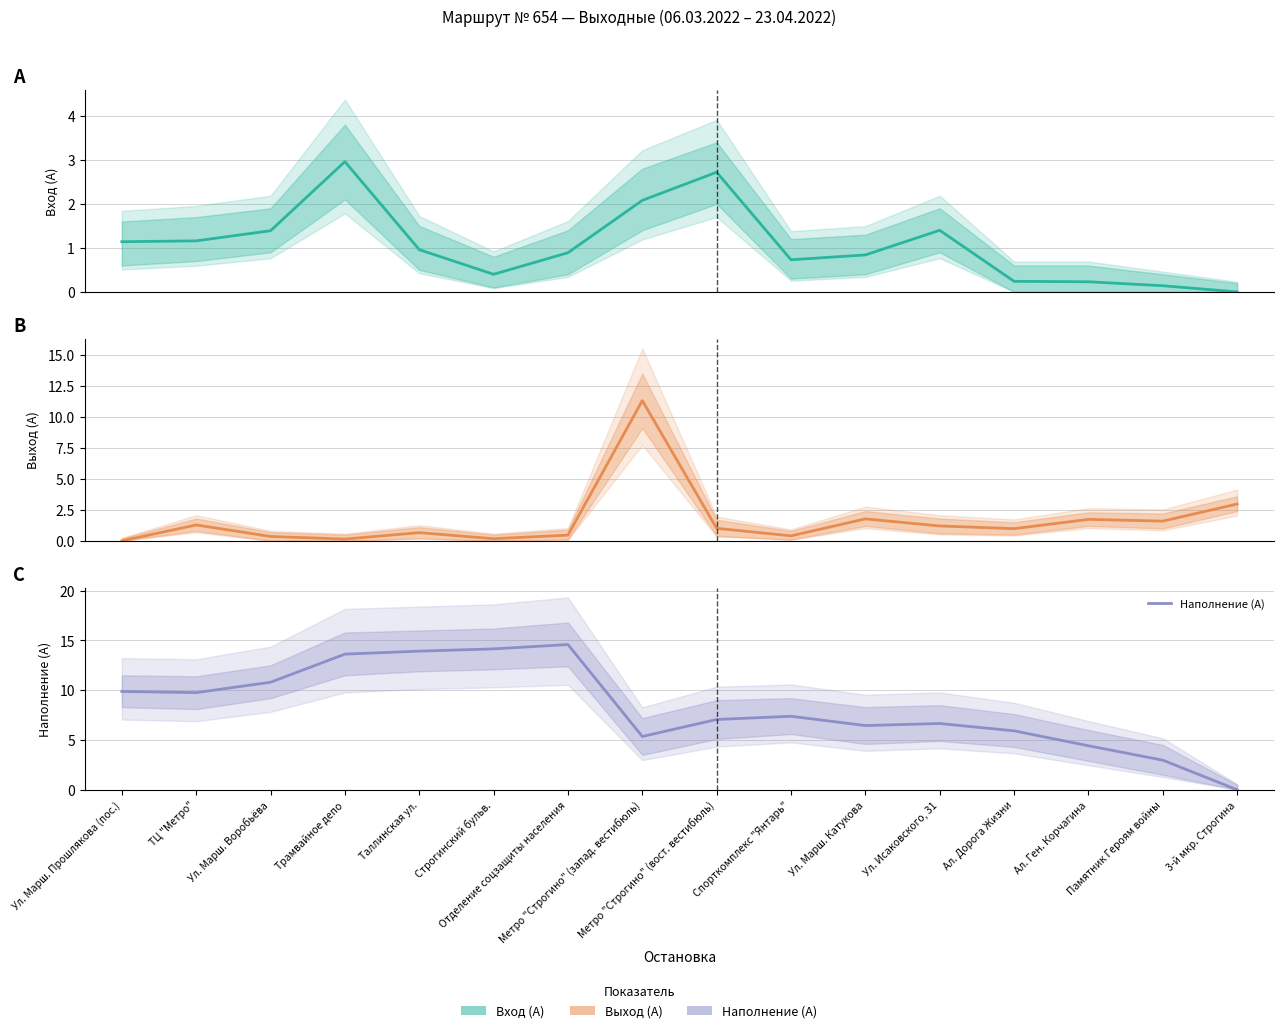

Which series ends up on top after the final intersection of Выход (А) and Вход (А)?

Выход (А)